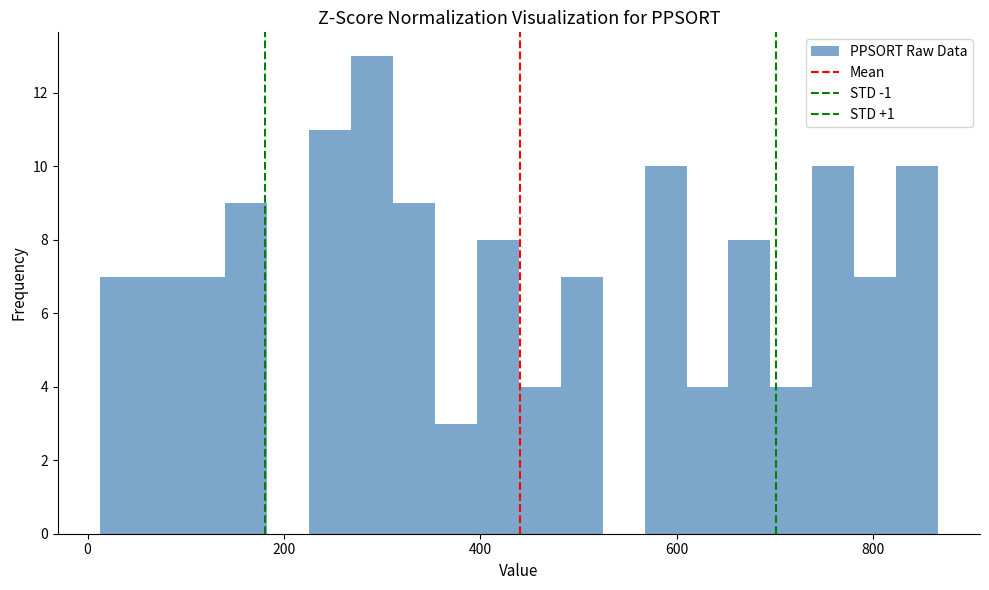

Around what value on the x-axis is the tallest bar? Give the approximate position of its centre, as read against the axis.

280